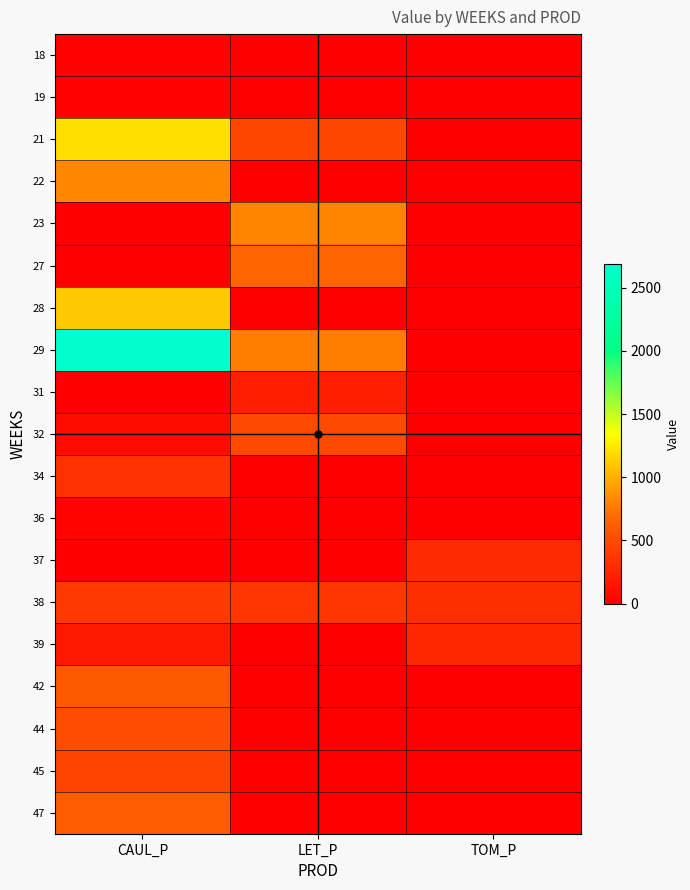

What is the total value across all series at TOM_P?

860.4